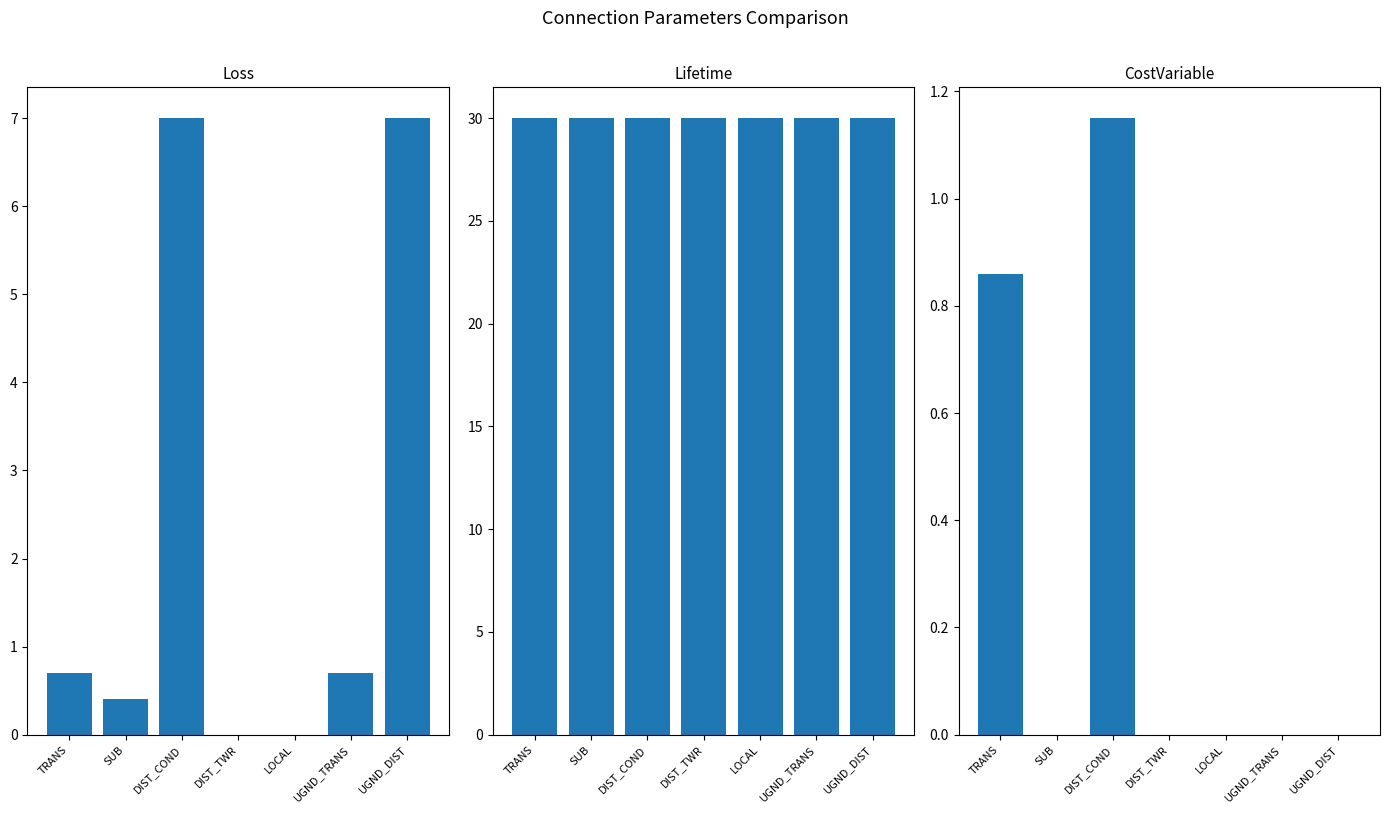

Reading left to right, transcribe all the data shown in this chart.

Loss: TRANS=0.7	SUB=0.4	DIST_COND=7.0	DIST_TWR=0.0	LOCAL=0.0	UGND_TRANS=0.7	UGND_DIST=7.0
Lifetime: TRANS=30.0	SUB=30.0	DIST_COND=30.0	DIST_TWR=30.0	LOCAL=30.0	UGND_TRANS=30.0	UGND_DIST=30.0
CostVariable: TRANS=0.9	SUB=0.0	DIST_COND=1.1	DIST_TWR=0.0	LOCAL=0.0	UGND_TRANS=0.0	UGND_DIST=0.0